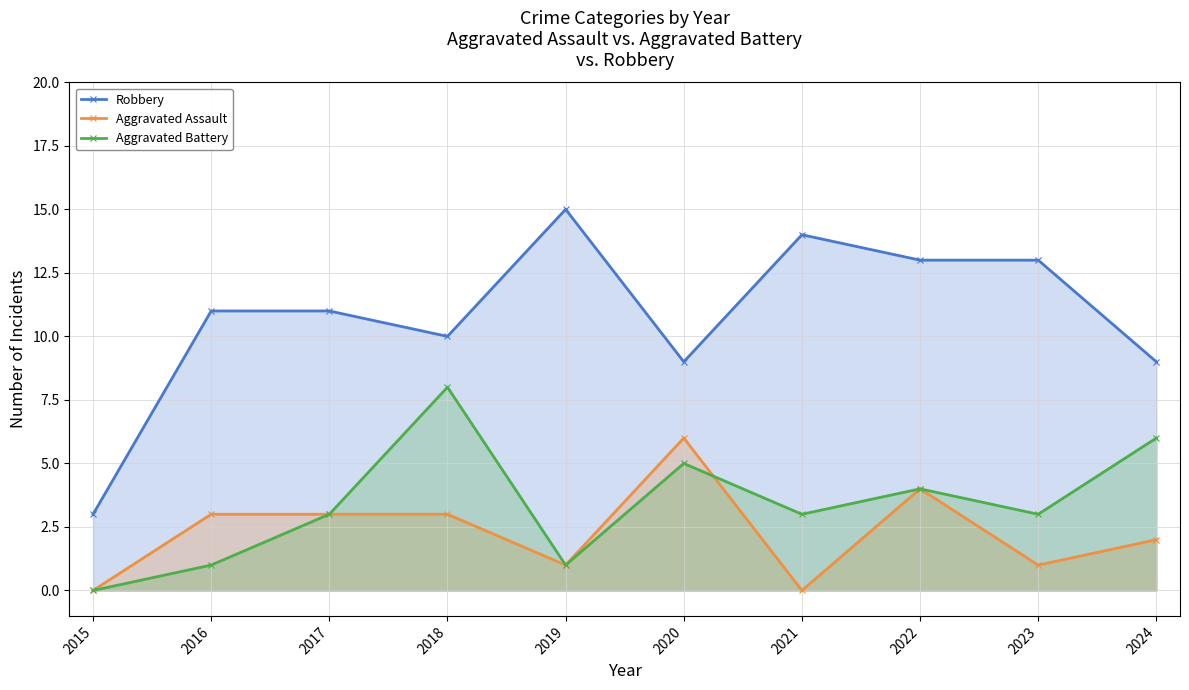

What is the total value across all series at 2020?

20